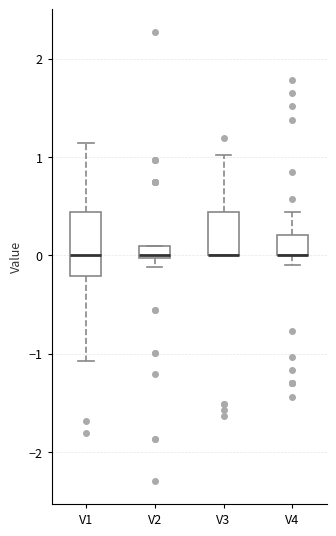

Comparing the boxes themselves (not the whiskers), which one is the tallest?

V1